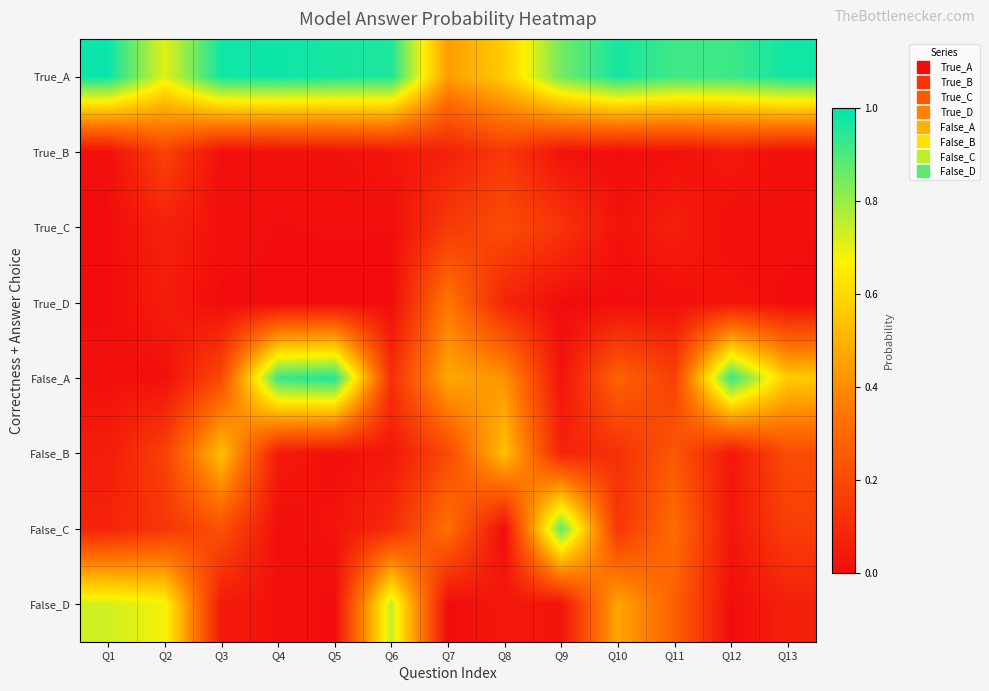

Reading left to right, transcribe all the data shown in this chart.

True_A: Q1=1.0	Q2=0.7	Q3=1.0	Q4=1.0	Q5=1.0	Q6=1.0	Q7=0.4	Q8=0.6	Q9=0.8	Q10=1.0	Q11=0.9	Q12=0.9	Q13=1.0
True_B: Q1=0.0	Q2=0.2	Q3=0.0	Q4=0.0	Q5=0.0	Q6=0.0	Q7=0.1	Q8=0.1	Q9=0.0	Q10=0.0	Q11=0.0	Q12=0.0	Q13=0.0
True_C: Q1=0.0	Q2=0.1	Q3=0.0	Q4=0.0	Q5=0.0	Q6=0.0	Q7=0.1	Q8=0.2	Q9=0.1	Q10=0.0	Q11=0.1	Q12=0.0	Q13=0.0
True_D: Q1=0.0	Q2=0.1	Q3=0.0	Q4=0.0	Q5=0.0	Q6=0.0	Q7=0.3	Q8=0.1	Q9=0.0	Q10=0.0	Q11=0.0	Q12=0.0	Q13=0.0
False_A: Q1=0.0	Q2=0.0	Q3=0.2	Q4=0.9	Q5=1.0	Q6=0.1	Q7=0.5	Q8=0.4	Q9=0.0	Q10=0.3	Q11=0.2	Q12=0.9	Q13=0.6
False_B: Q1=0.1	Q2=0.2	Q3=0.5	Q4=0.0	Q5=0.0	Q6=0.0	Q7=0.2	Q8=0.5	Q9=0.1	Q10=0.1	Q11=0.2	Q12=0.0	Q13=0.2
False_C: Q1=0.1	Q2=0.1	Q3=0.2	Q4=0.0	Q5=0.0	Q6=0.1	Q7=0.3	Q8=0.0	Q9=0.9	Q10=0.1	Q11=0.3	Q12=0.0	Q13=0.2
False_D: Q1=0.7	Q2=0.7	Q3=0.0	Q4=0.0	Q5=0.0	Q6=0.7	Q7=0.0	Q8=0.0	Q9=0.0	Q10=0.5	Q11=0.3	Q12=0.0	Q13=0.1